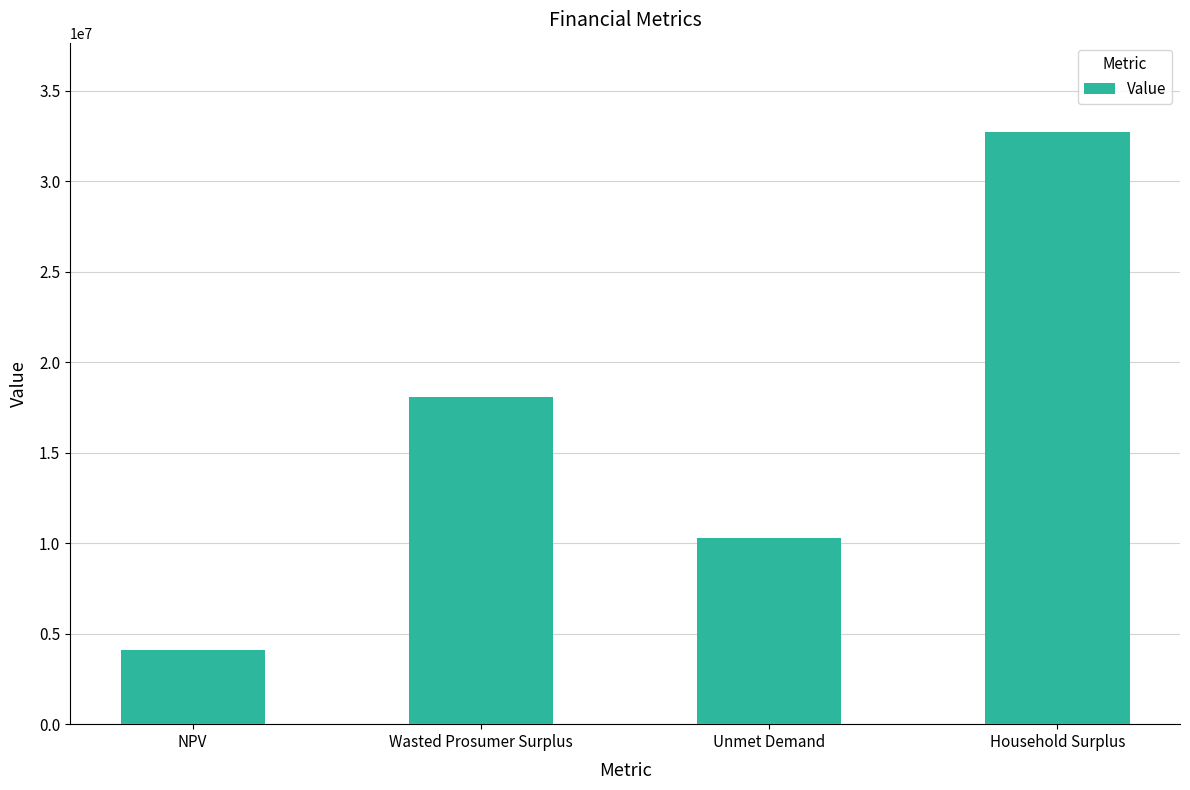

Which label corresponds to the smallest value in the chart?

NPV